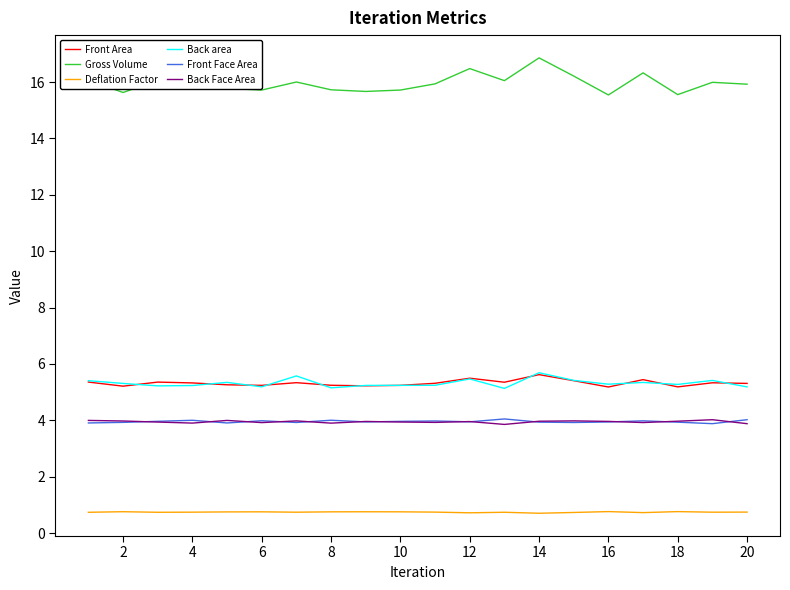

What is the maximum value shown in the chart?

16.9